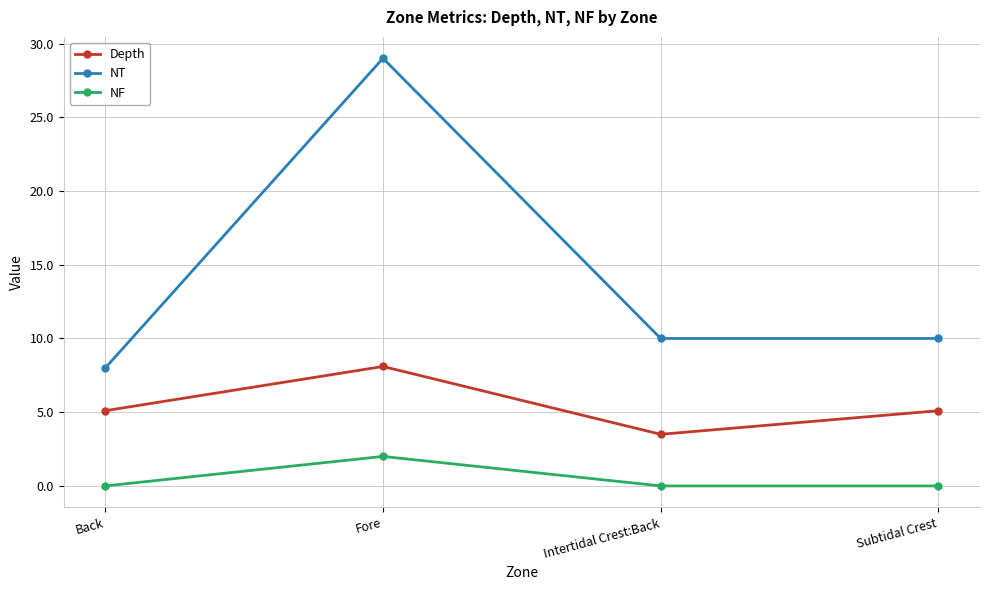

True or false: Depth has more than 2 points higher than both neighbors.

False